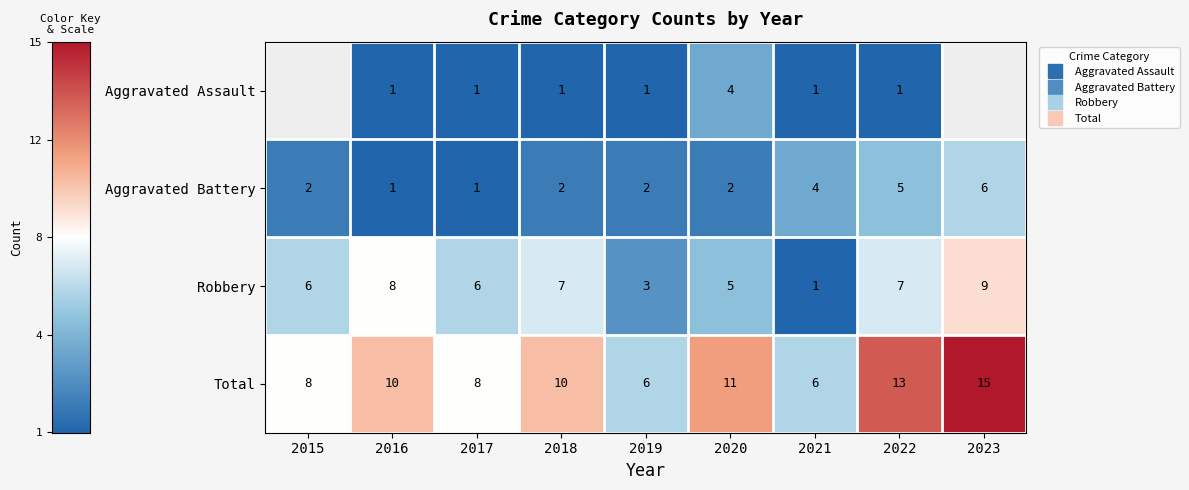

How many distinct data groups are displayed?

4